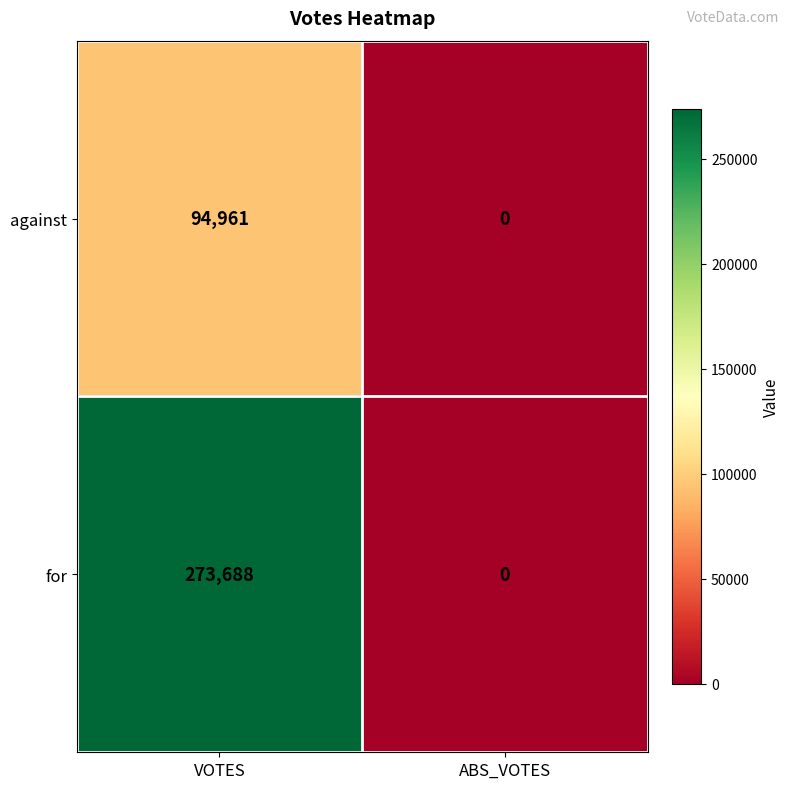

Rank the series by their maximum value, from lowest to highest.

against, for